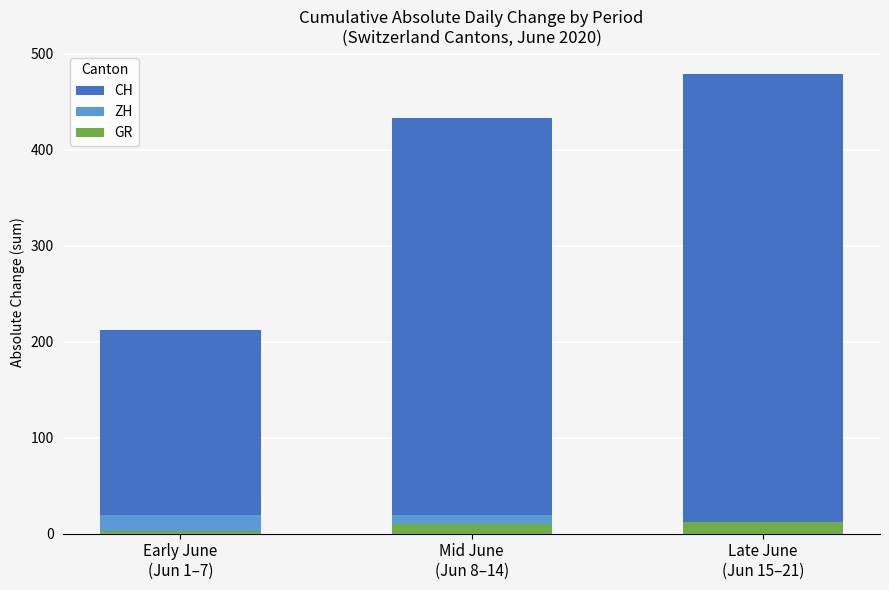

What position from the right is Late June
(Jun 15–21)?

1